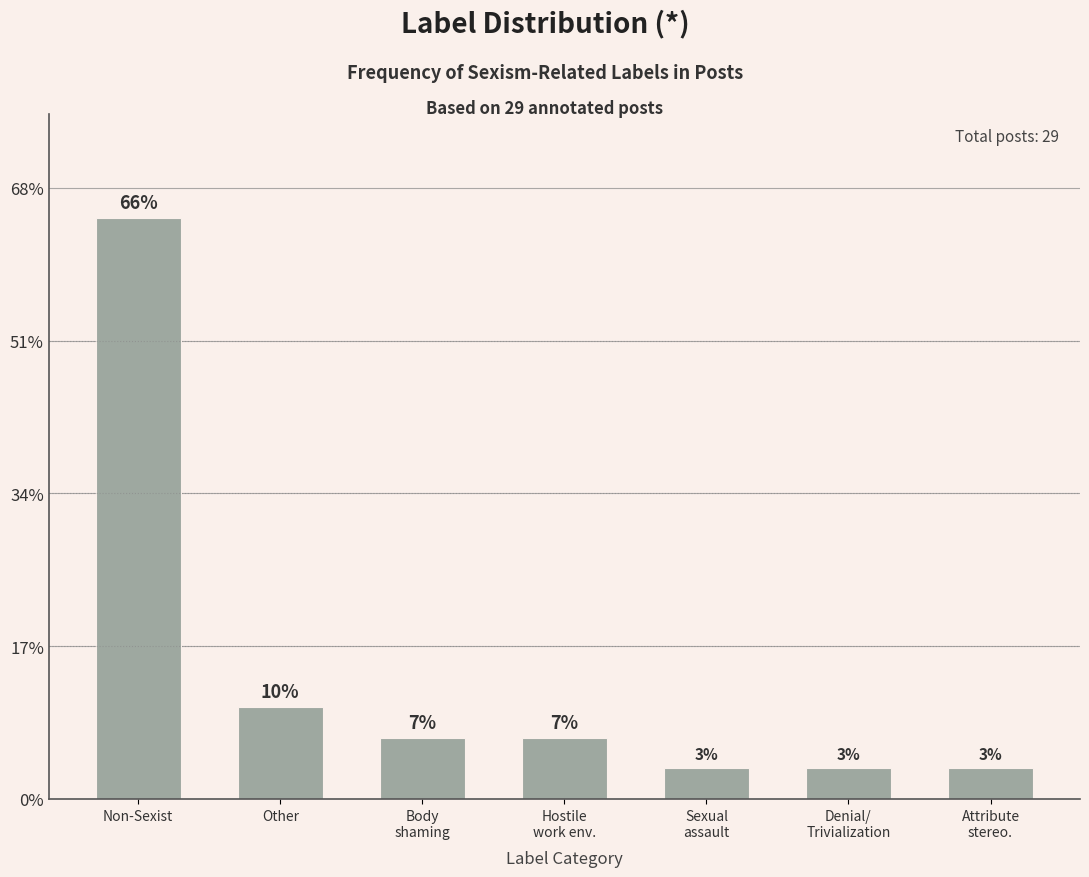

Which label corresponds to the largest value in the chart?

Non-Sexist